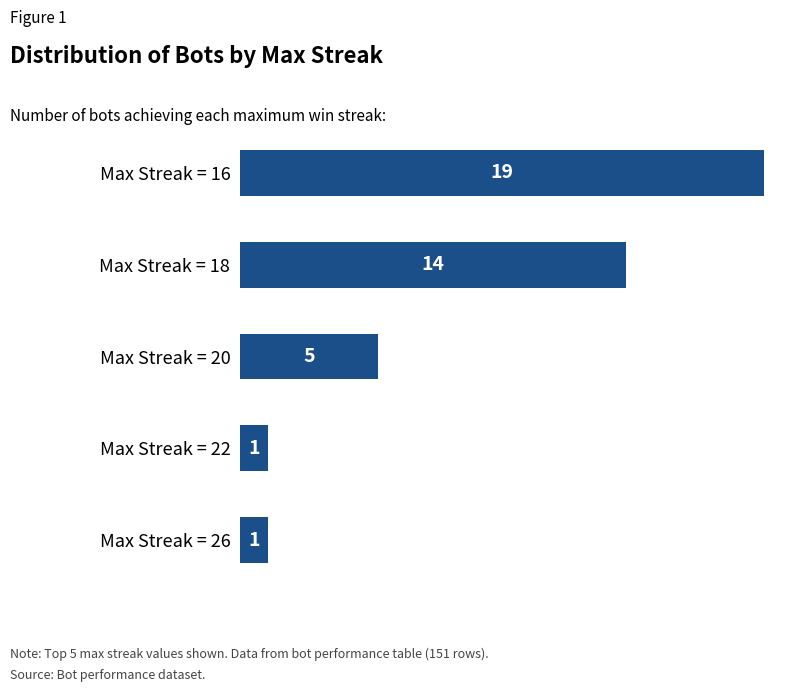

Which category has the highest value across all series?

Max Streak = 16